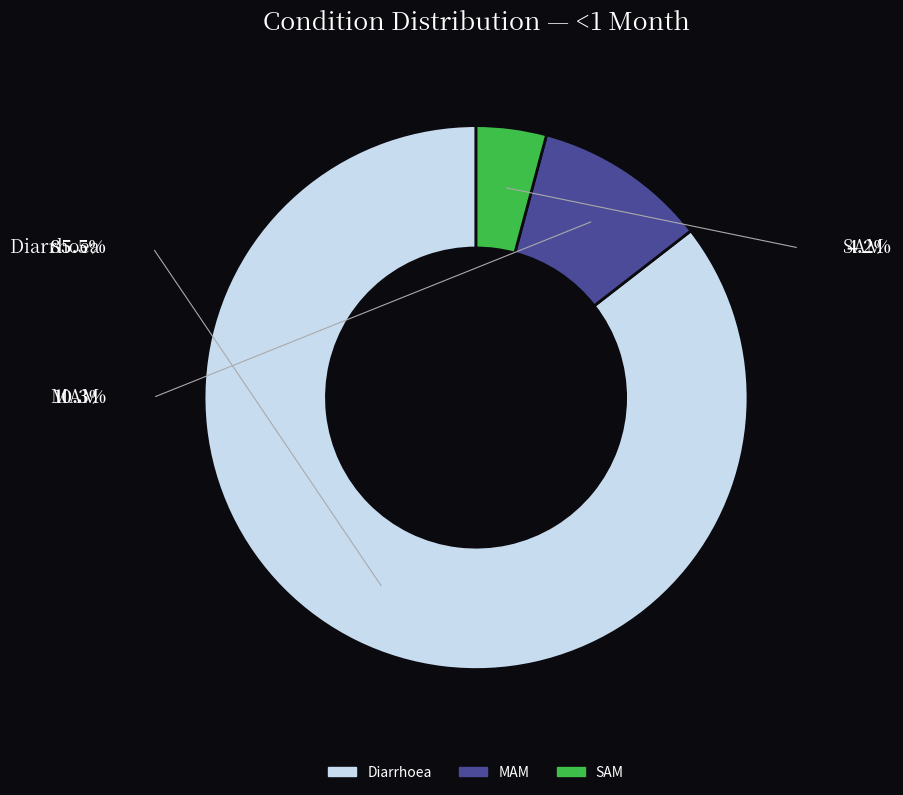

Which category has the biggest portion of the pie?

Diarrhoea